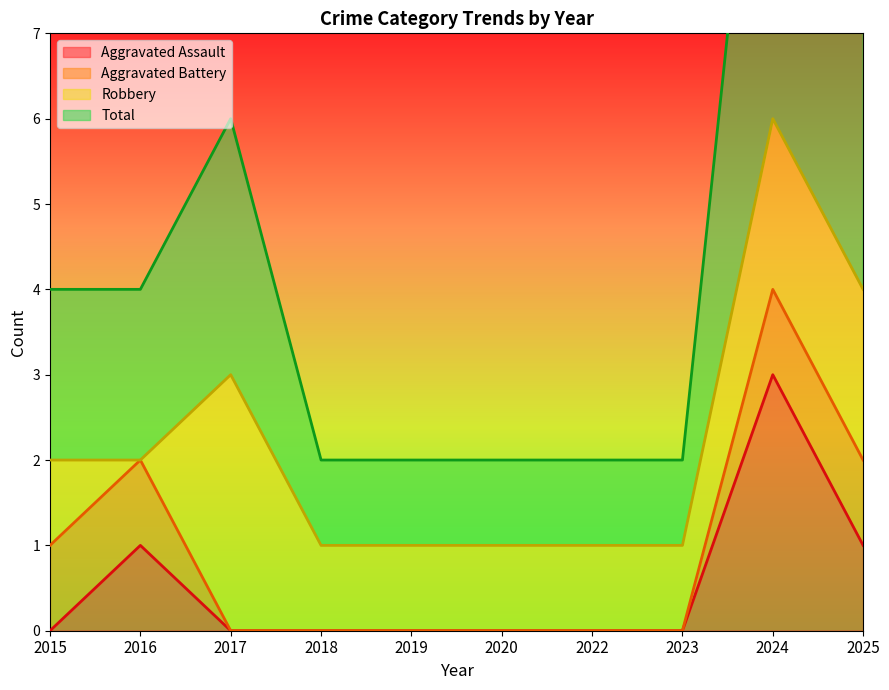

Is the value of Total at 2023 greater than the value of Aggravated Assault at 2022?

Yes